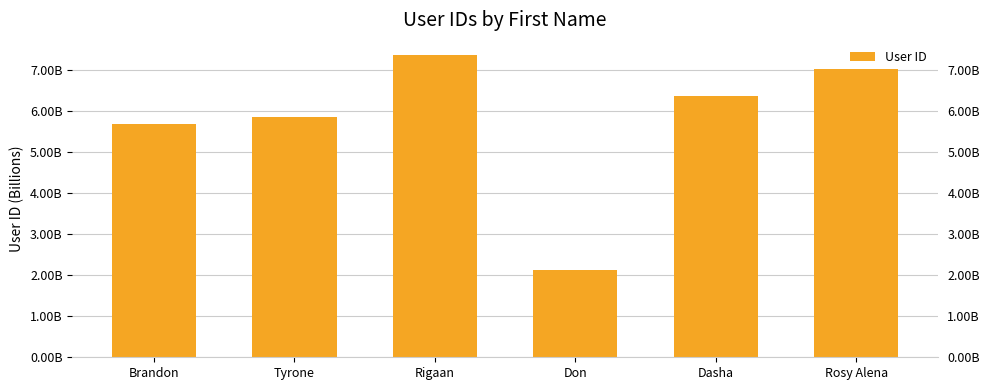

Reading left to right, transcribe all the data shown in this chart.

5698224212	5847330261	7369354510	2124439728	6379428513	7033226407